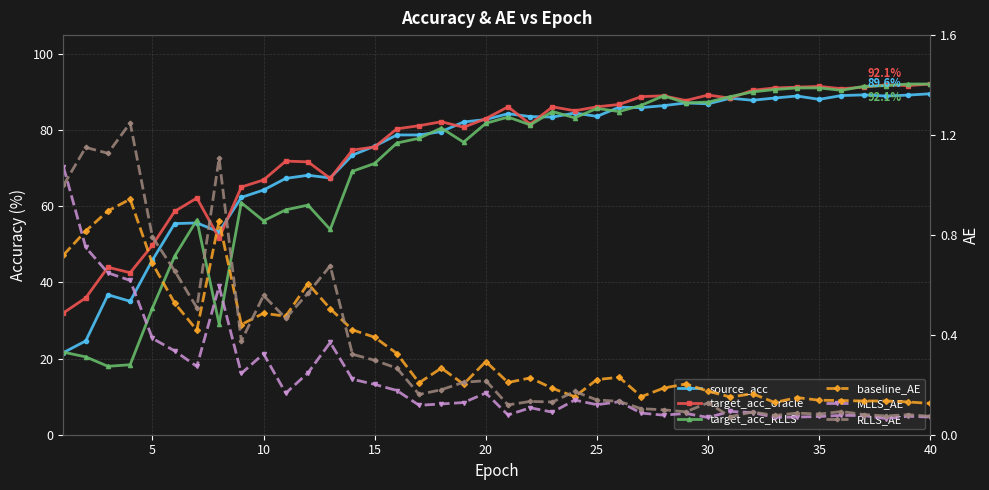

The value of baseline_AE at 40 is 0.1. True or false?

False